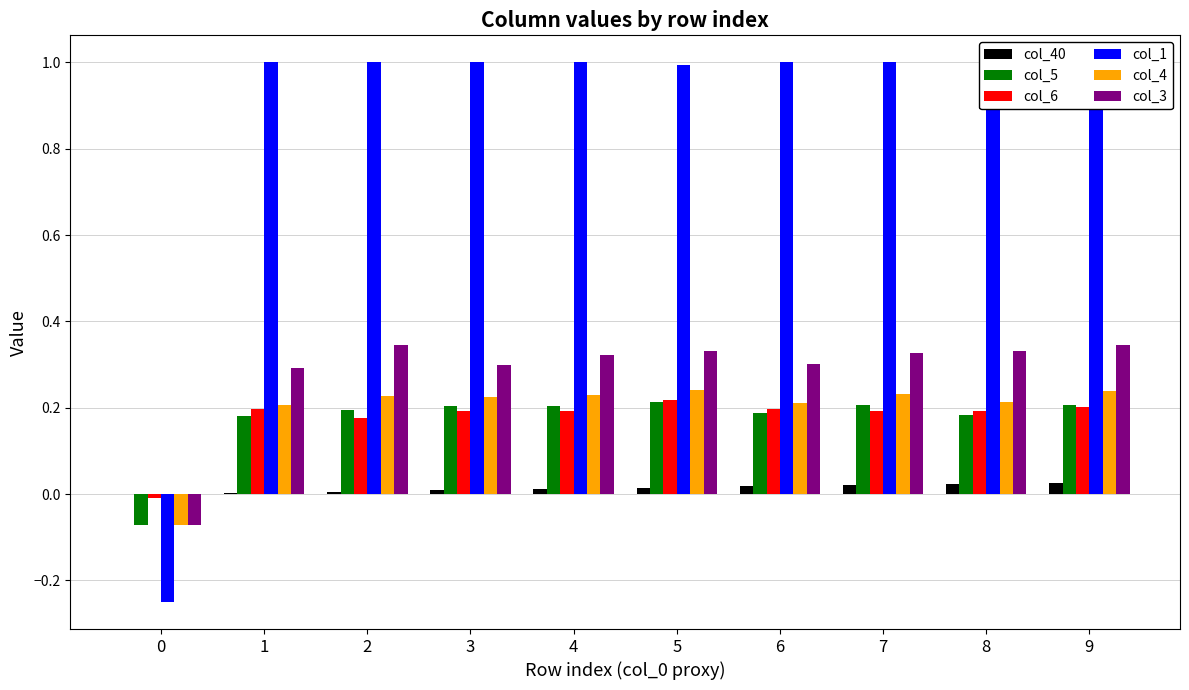

How many distinct data groups are displayed?

6